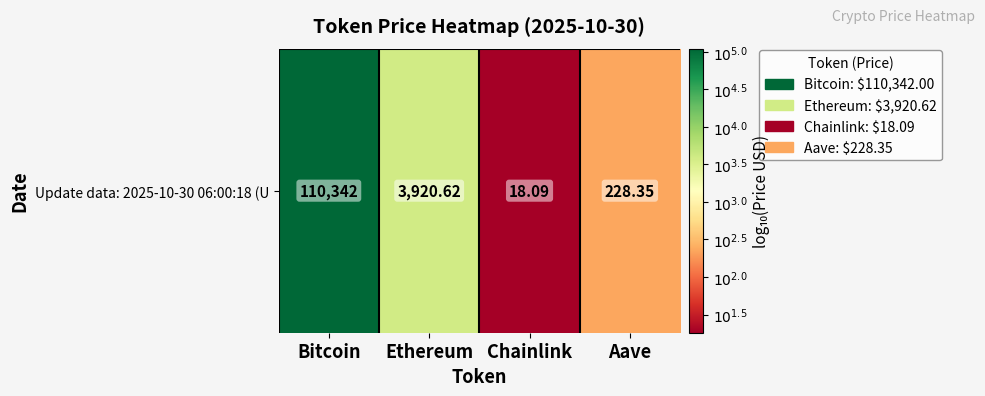

At which category does the chart reach its minimum across all series?

Chainlink